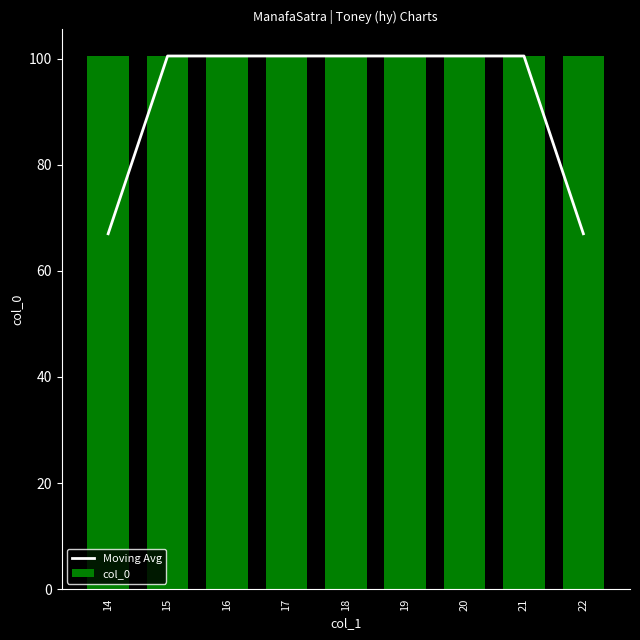

The value at 15 is 100.5. True or false?

True